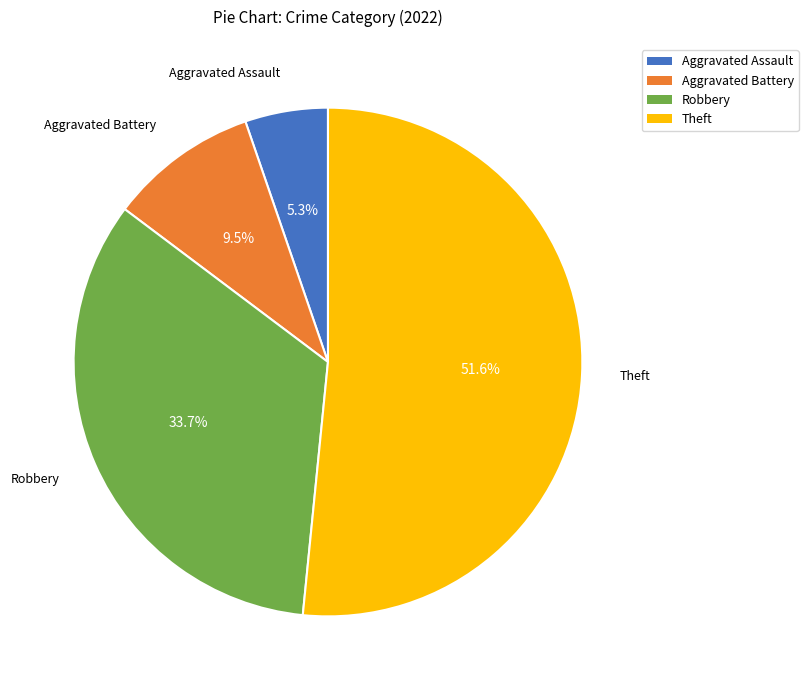

What percentage is the Aggravated Assault slice, to the nearest percent?

5%